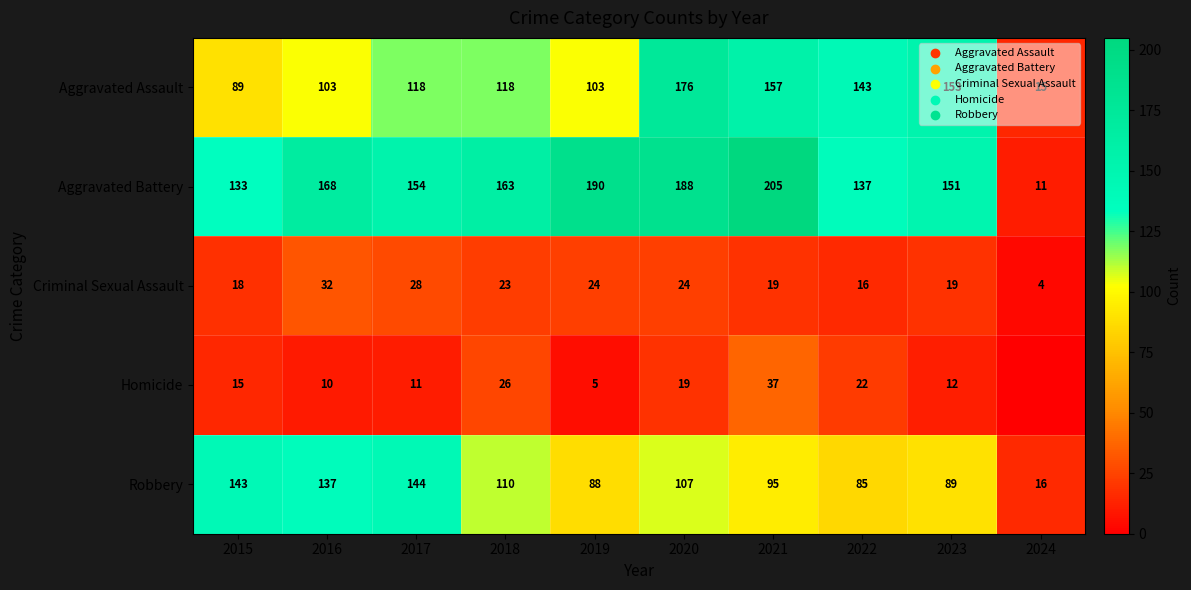

True or false: Aggravated Battery has a value of 224 at 2015.

False